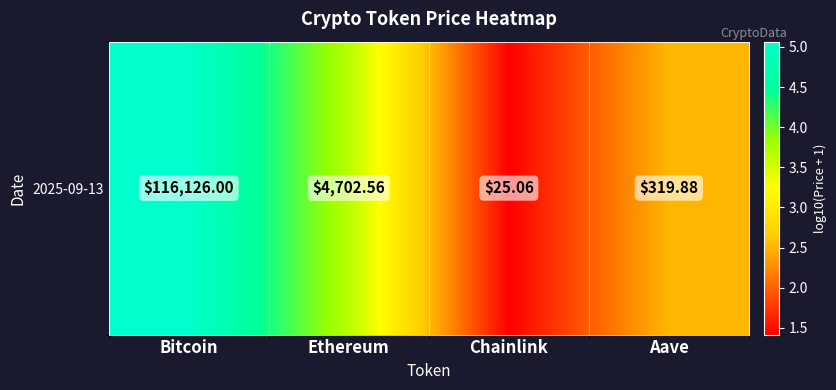

What is the difference between the second highest and minimum values?

2.3